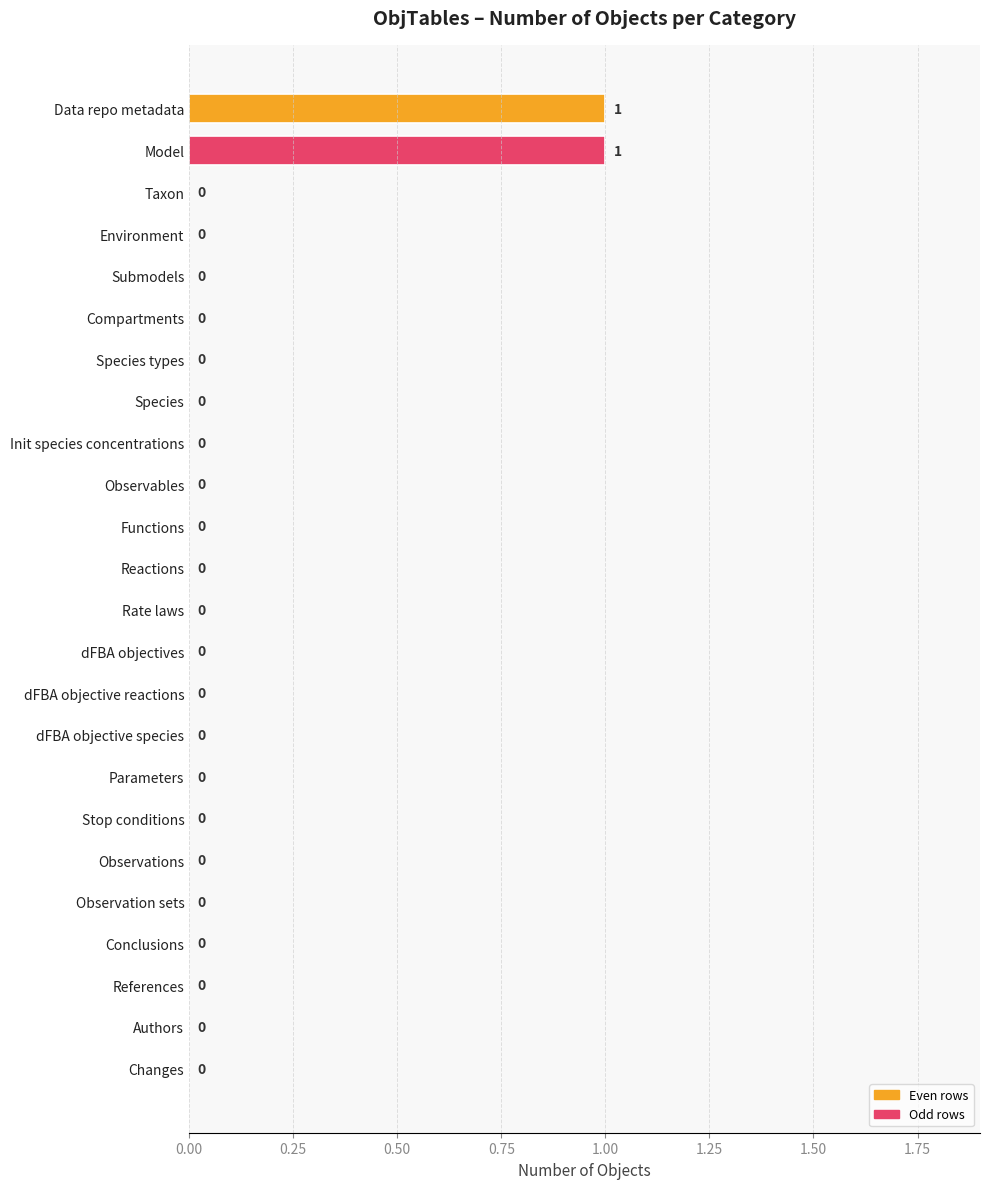

Is it true that the value at Authors is 0?

True